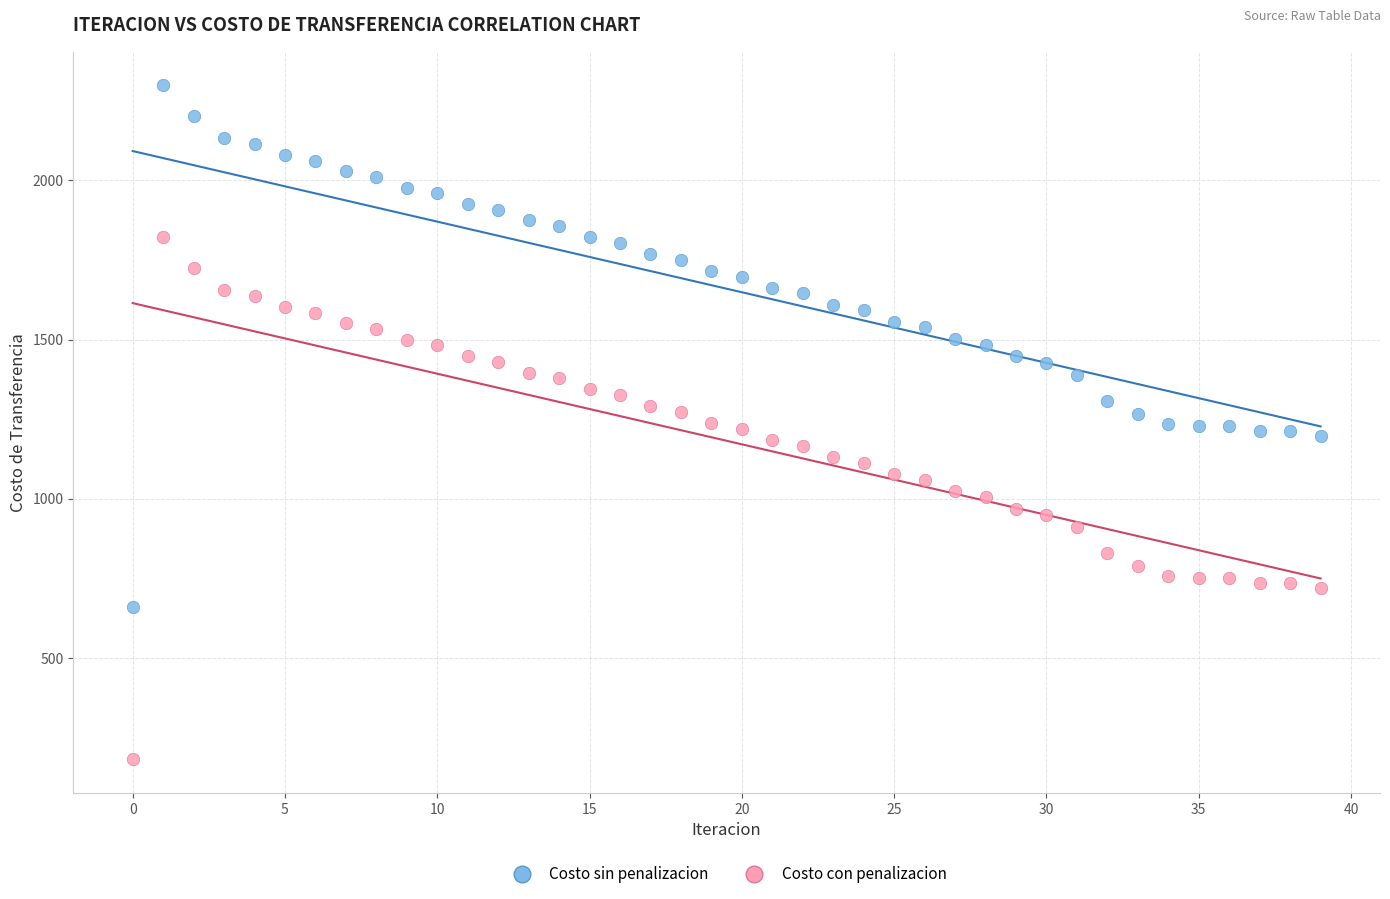

Across all data points, what is the range of Y values (max minus min)?

2116.8